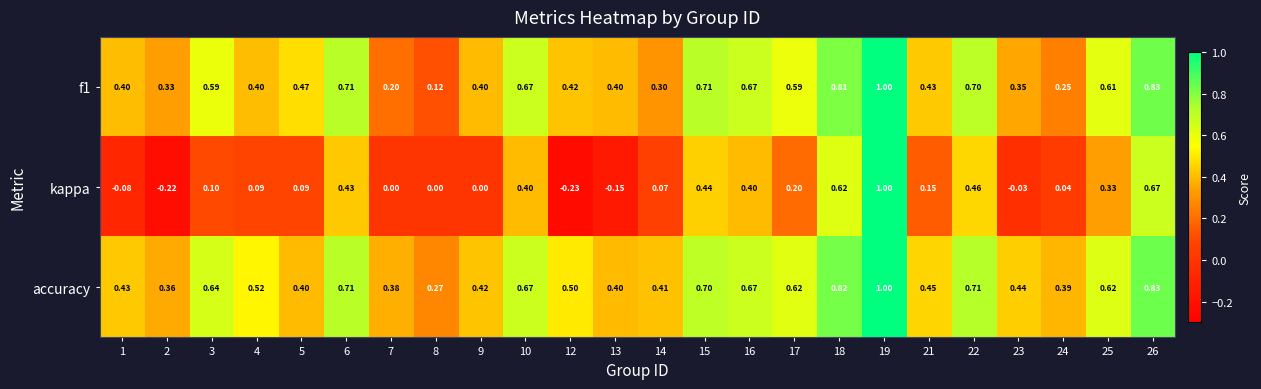

Which series has the widest spread of values?

kappa